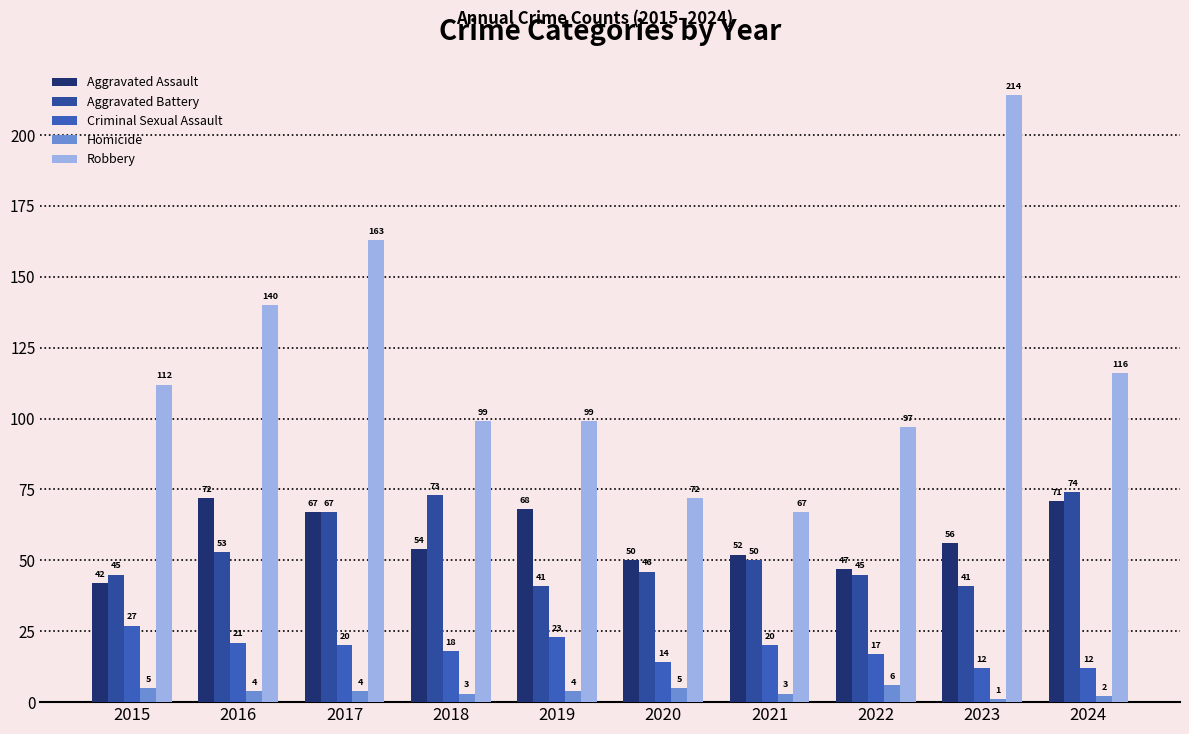

Which series has the largest total across all categories?

Robbery